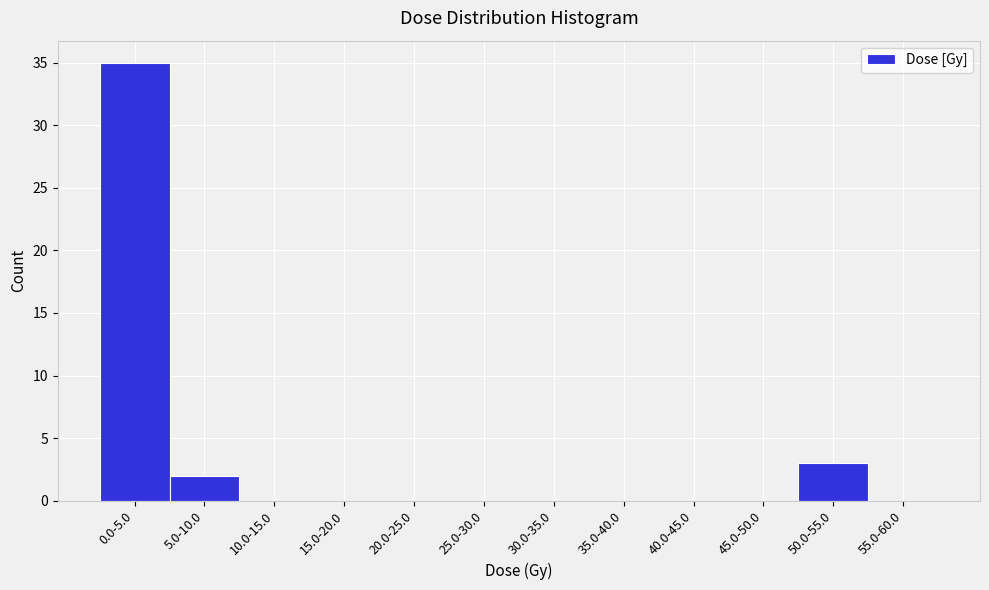

Reading left to right, transcribe all the data shown in this chart.

0.0-5.0=35	5.0-10.0=2	10.0-15.0=0	15.0-20.0=0	20.0-25.0=0	25.0-30.0=0	30.0-35.0=0	35.0-40.0=0	40.0-45.0=0	45.0-50.0=0	50.0-55.0=3	55.0-60.0=0